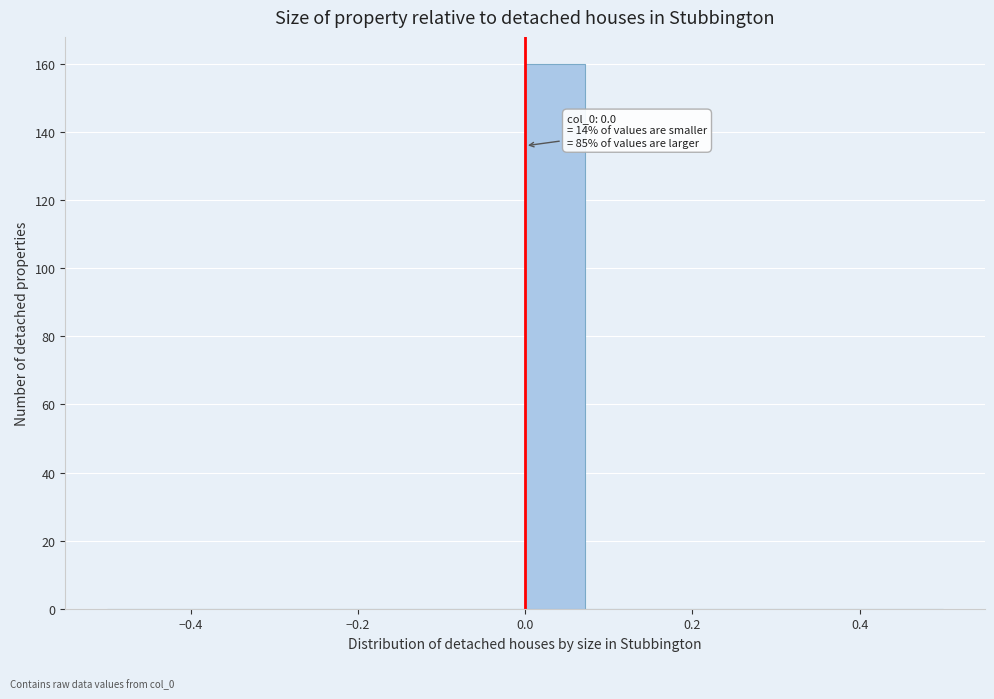

Read against the x-axis, roughly where is the centre of the tallest bar?

0.04